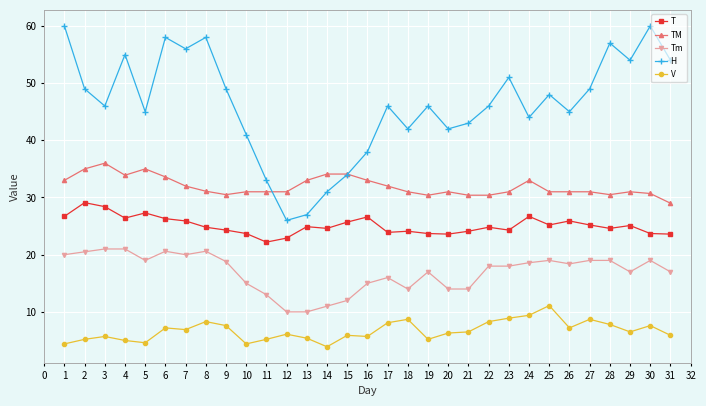

How many data points does each series have?

31